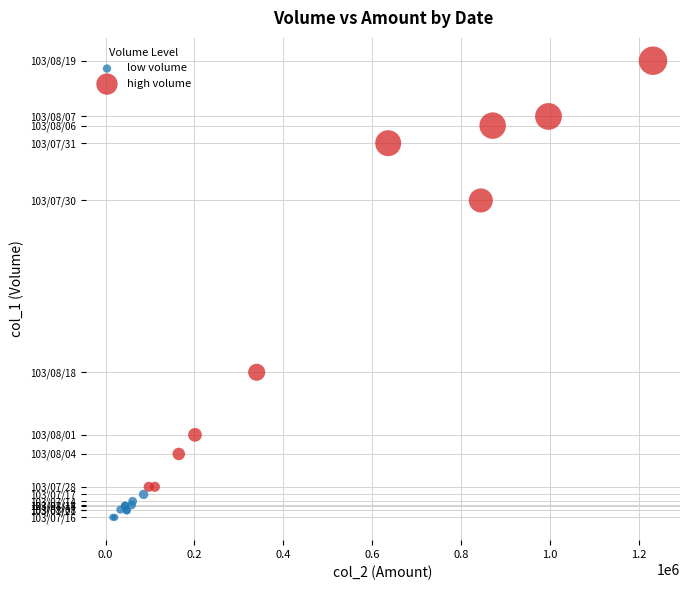

What are all the series names shown in the legend?

low volume, high volume